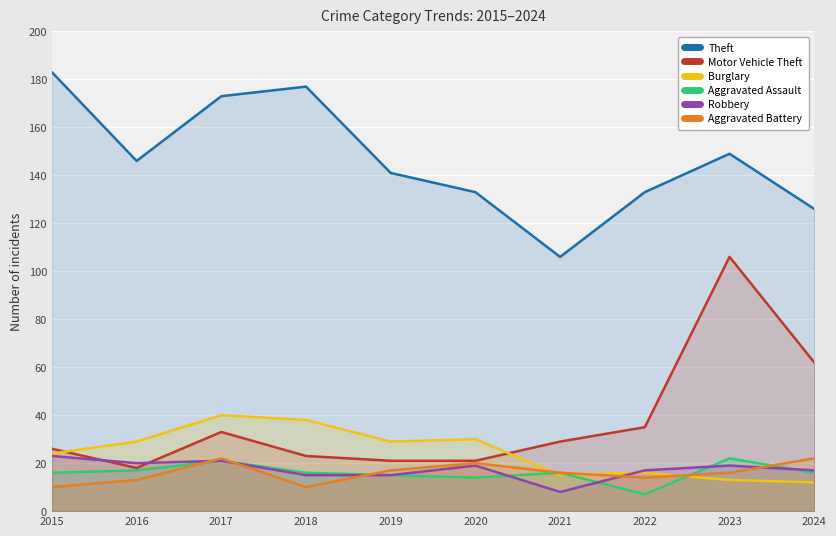

What is the difference between the Aggravated Assault values at 2022 and 2016?

10